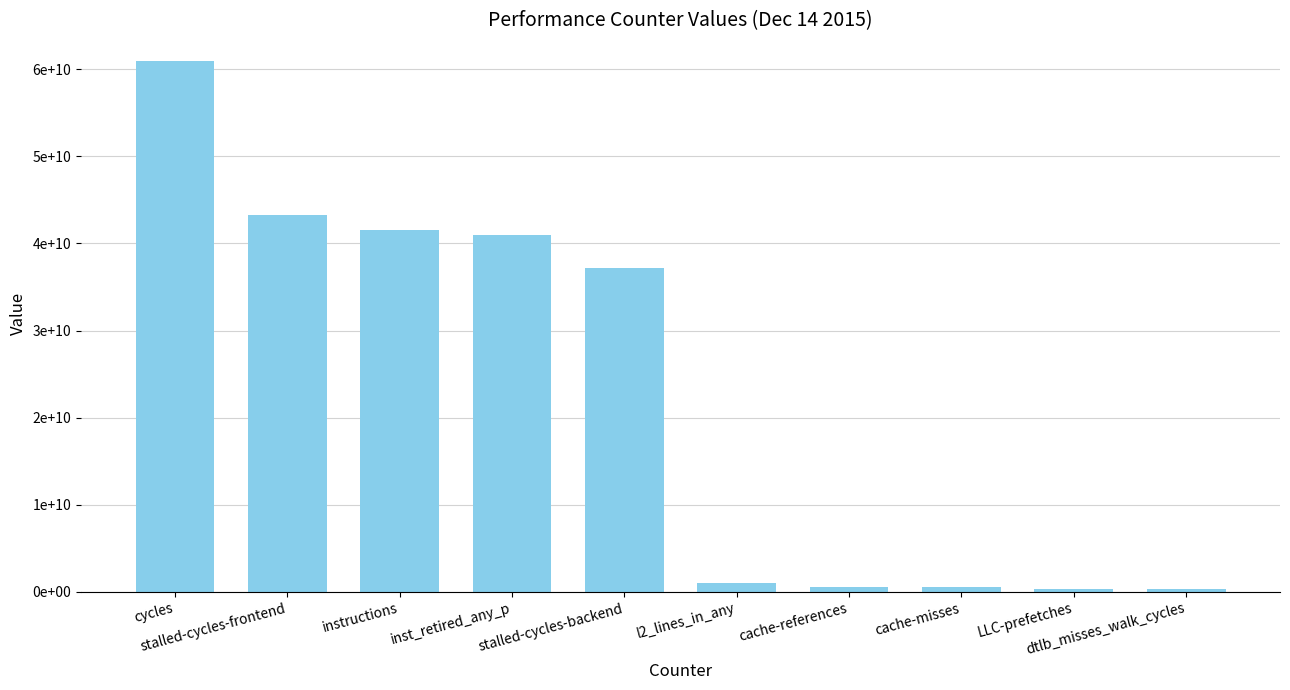

Where is the data nearest to the value 30626992686?

stalled-cycles-backend